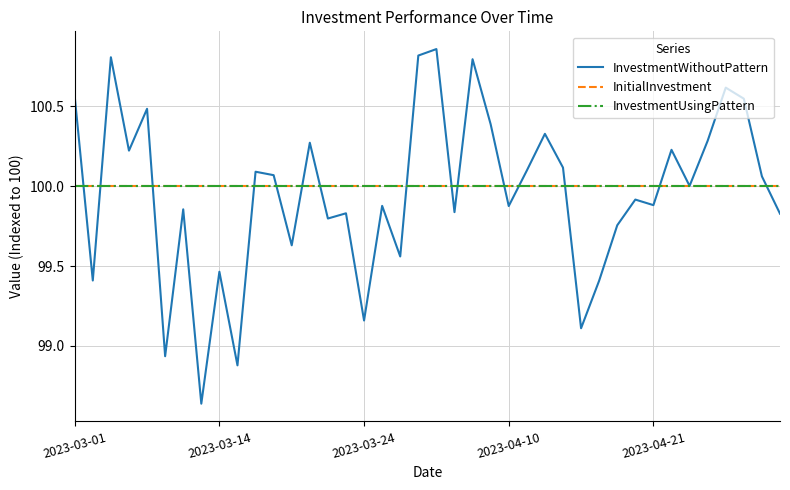

Rank the series by their maximum value, from lowest to highest.

InitialInvestment, InvestmentUsingPattern, InvestmentWithoutPattern